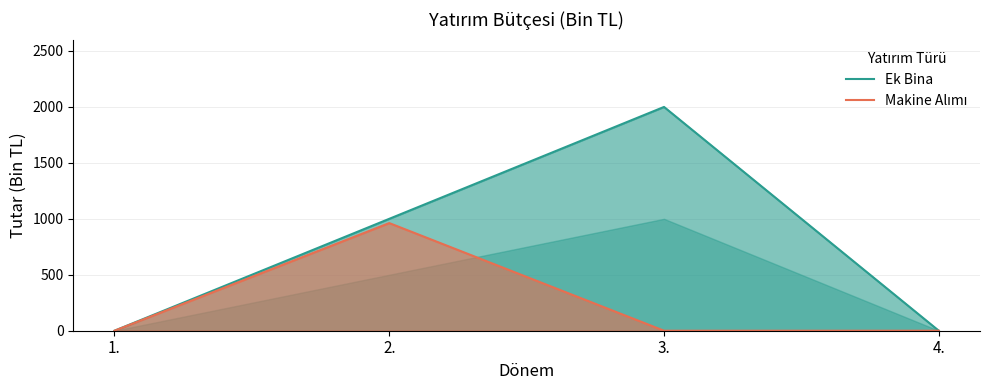

What is the difference between the maximum and minimum values in the Ek Bina series?

2000